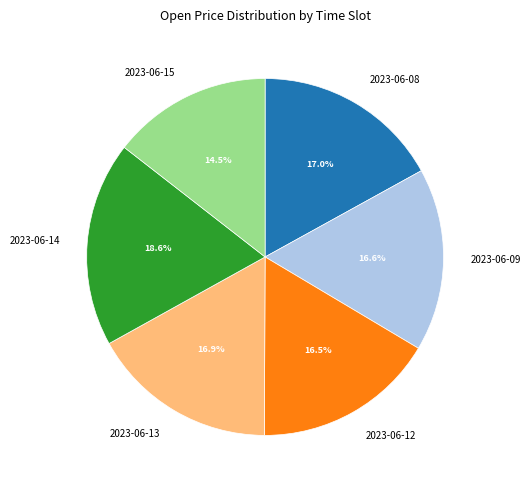

Combined, what portion of the pie is 2023-06-12 and 2023-06-13?

33.4%